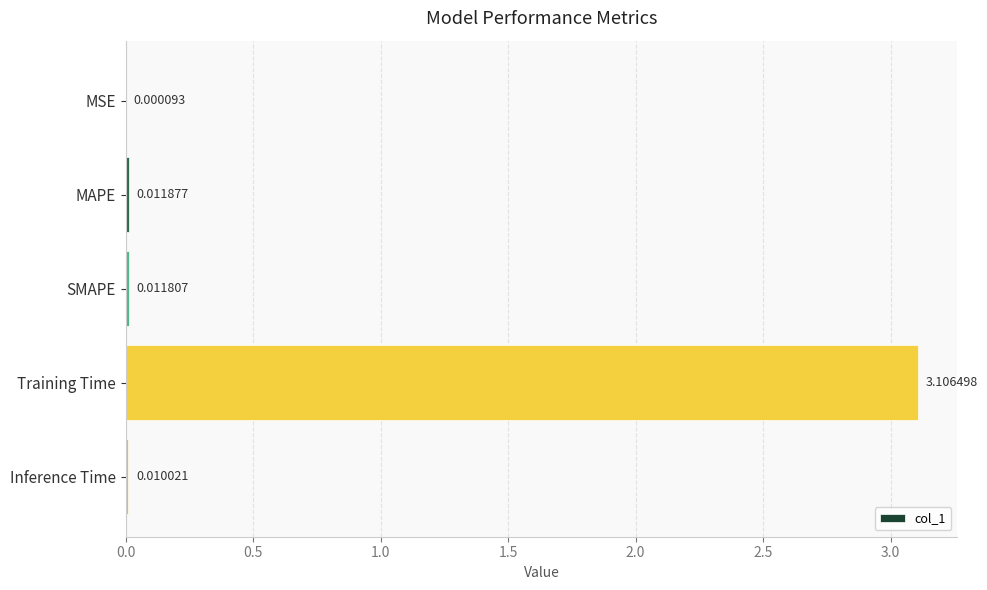

Which category has the highest value across all series?

Training Time